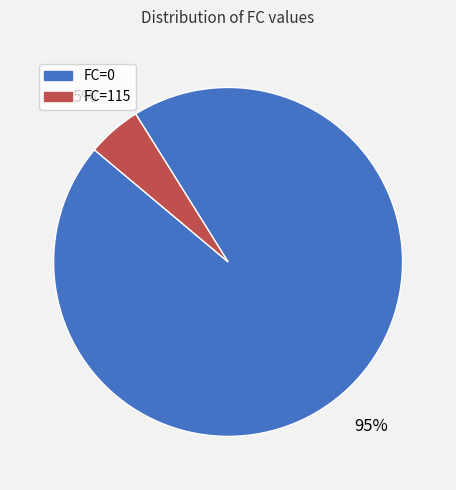

To the nearest percent, what portion does FC=115 represent?

5%